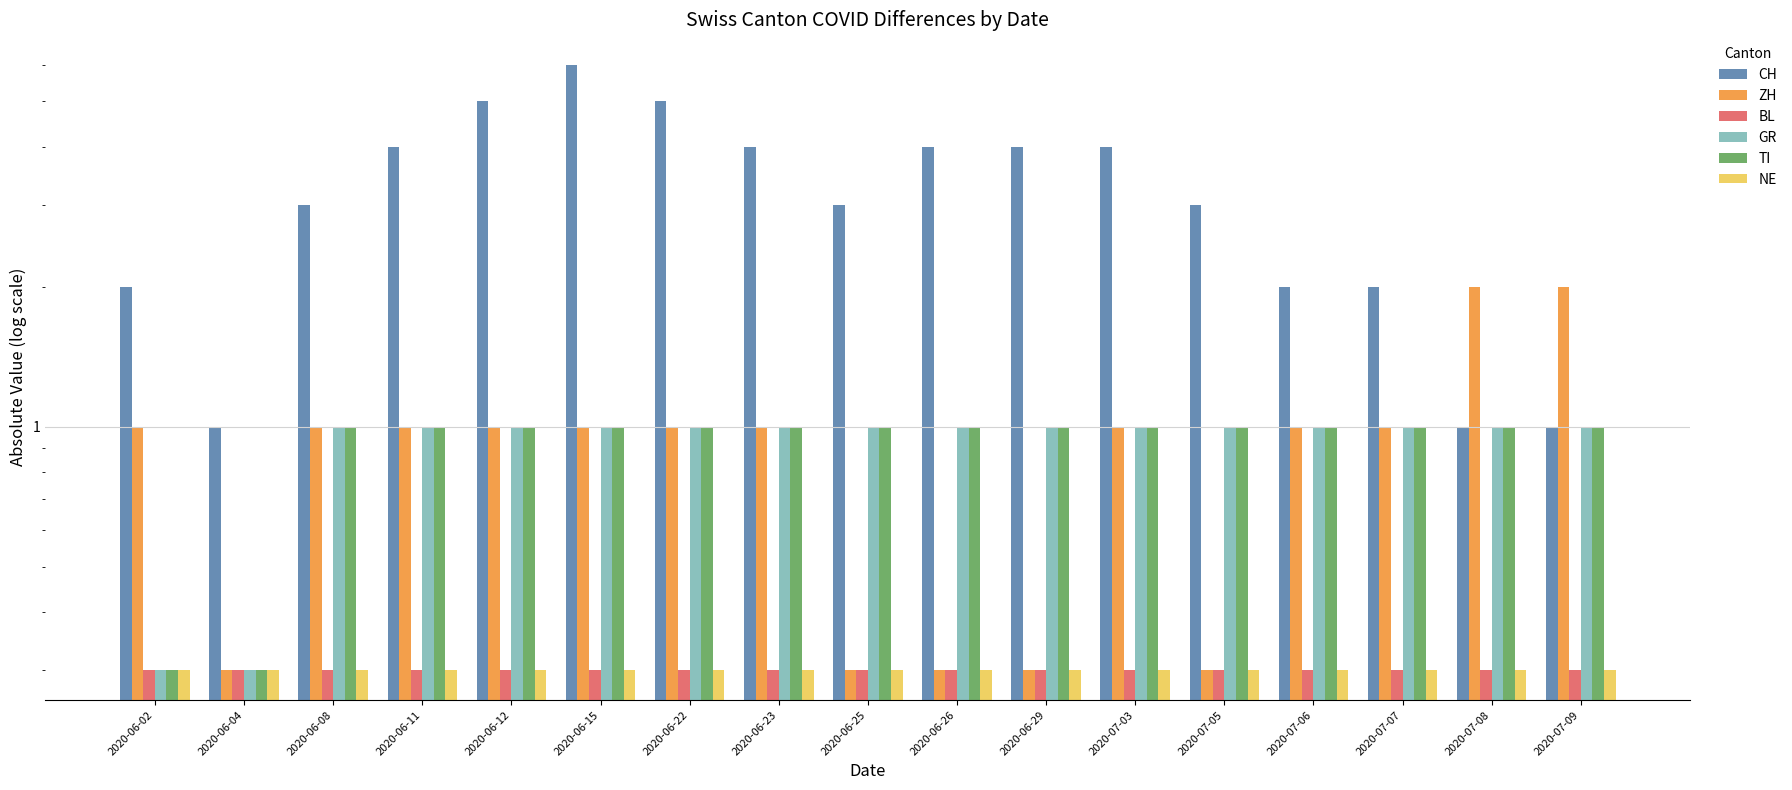

What is the total value across all series at 2020-06-25?

5.9